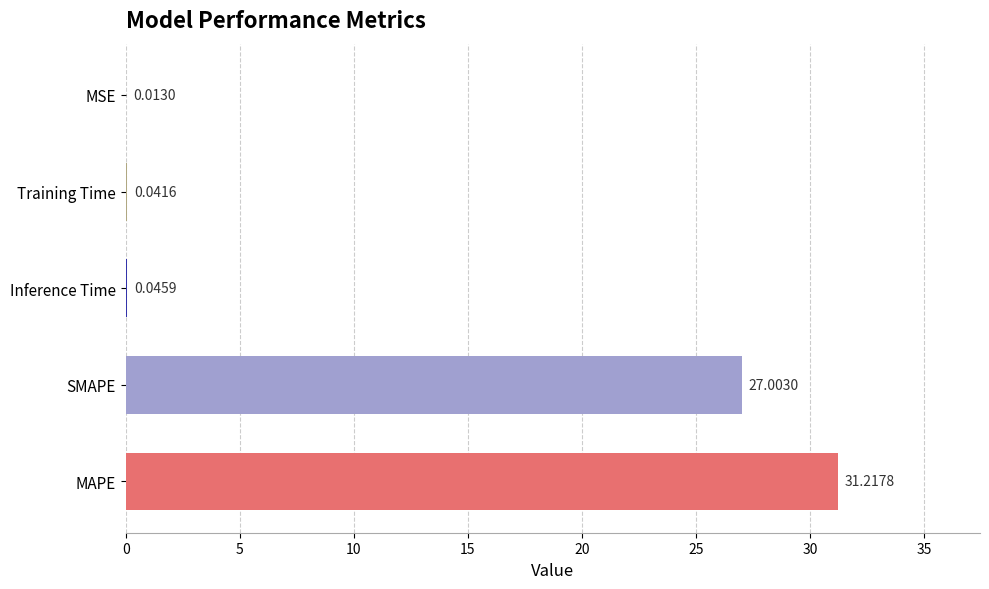

Where is the data nearest to the value 15?

SMAPE